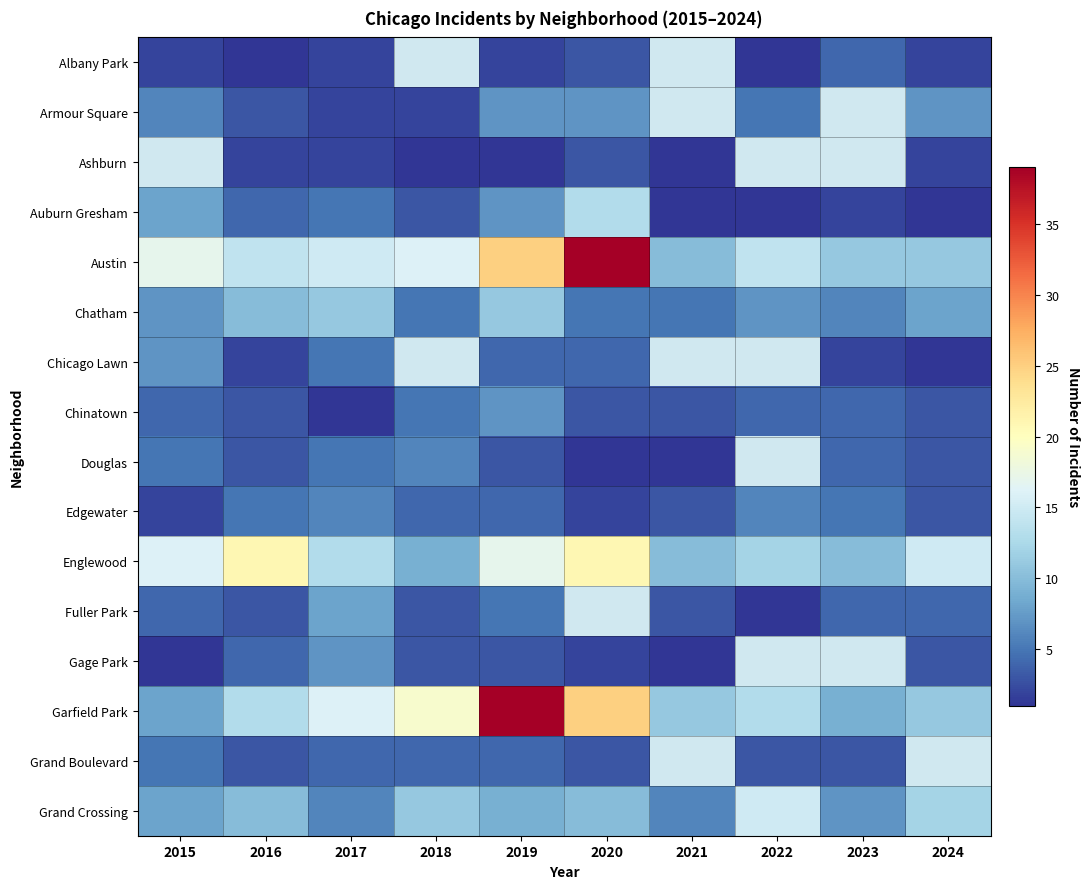

Which category has the lowest value in the Fuller Park series?

2022